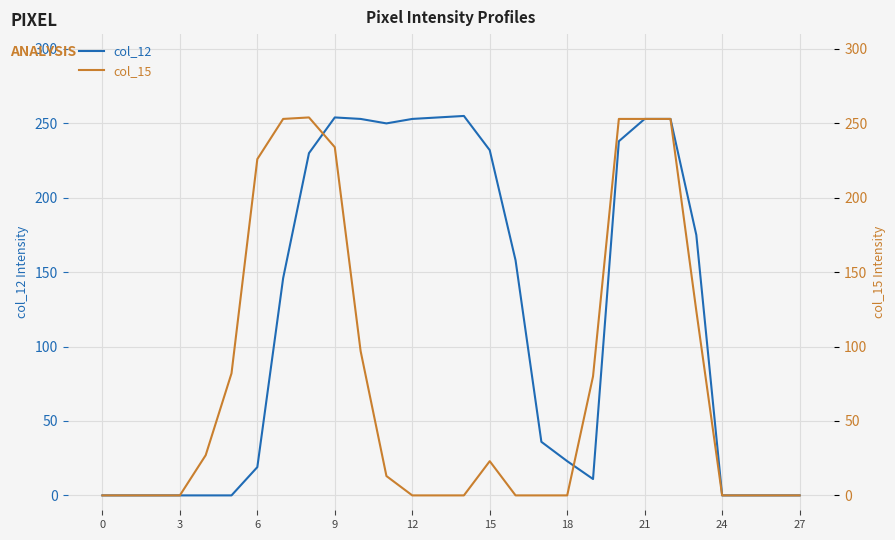

Which series has the largest range (max minus min)?

col_12